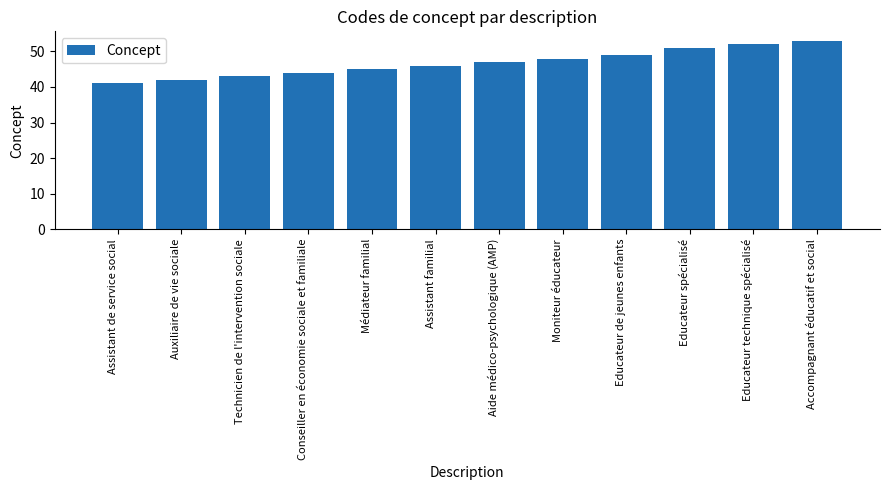

What is the value of the 1st bar from the left?

41